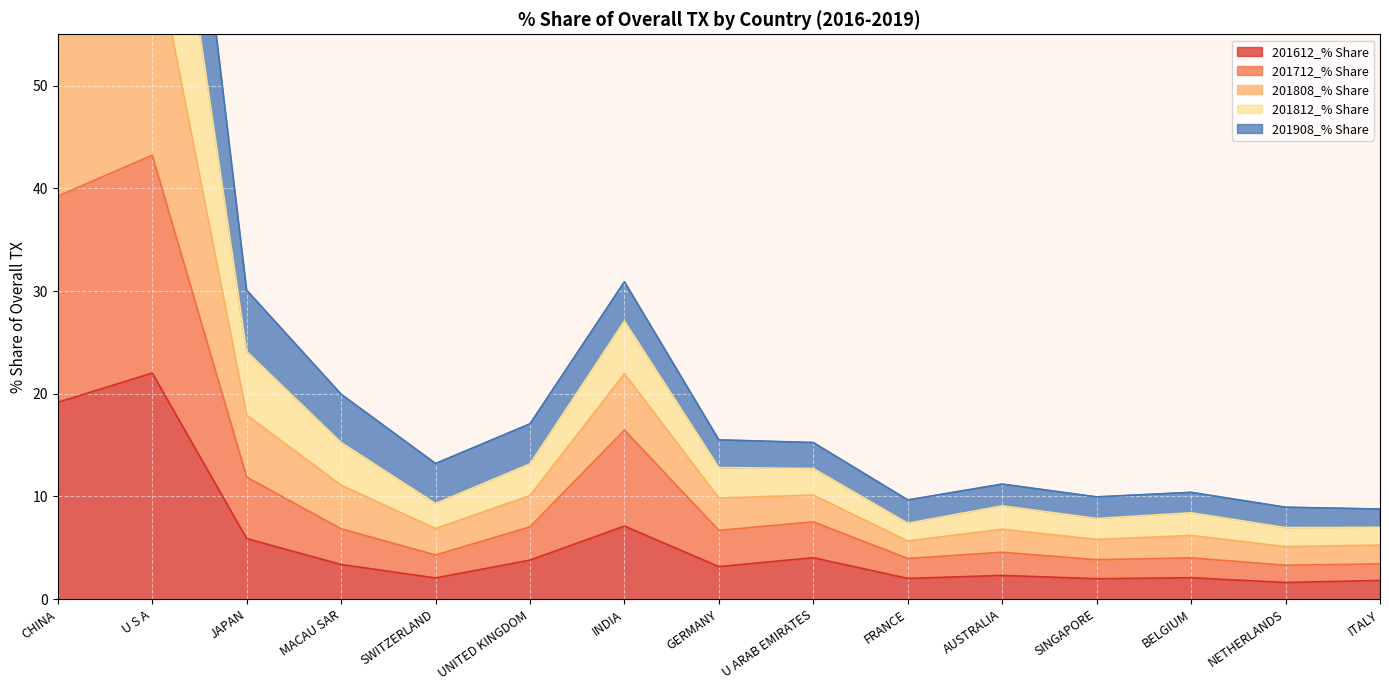

At which category does the chart reach its peak across all series?

U S A